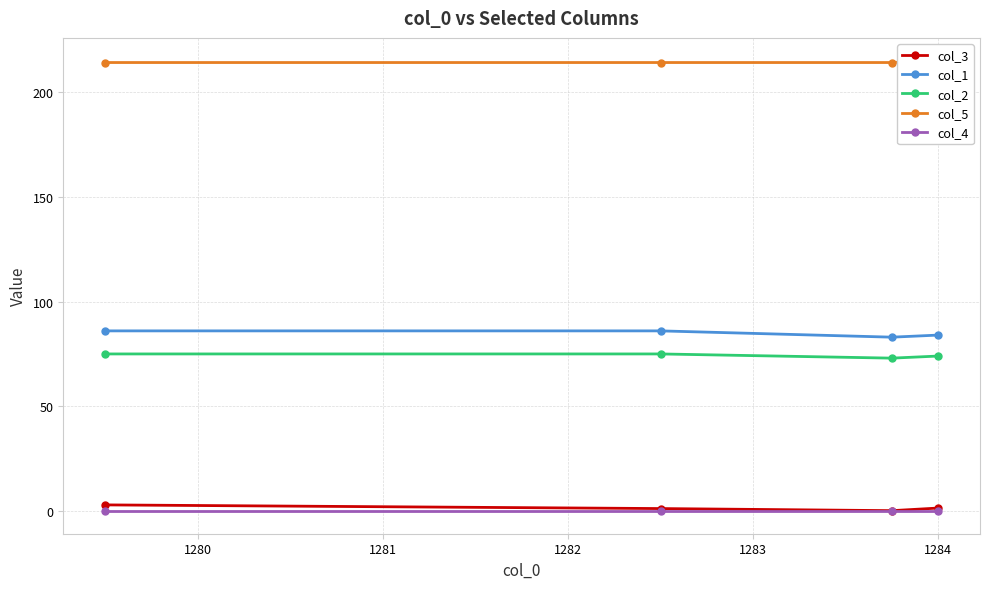

True or false: col_5 and col_3 intersect in this chart.

False